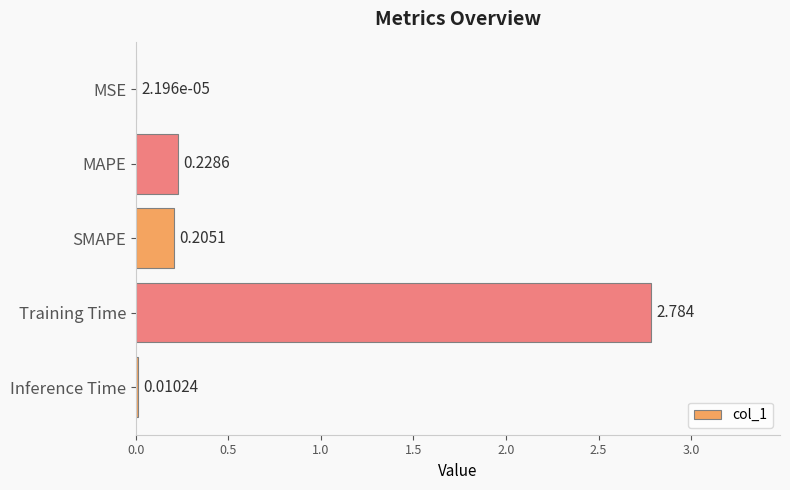

Does the chart contain stacked bars?

No